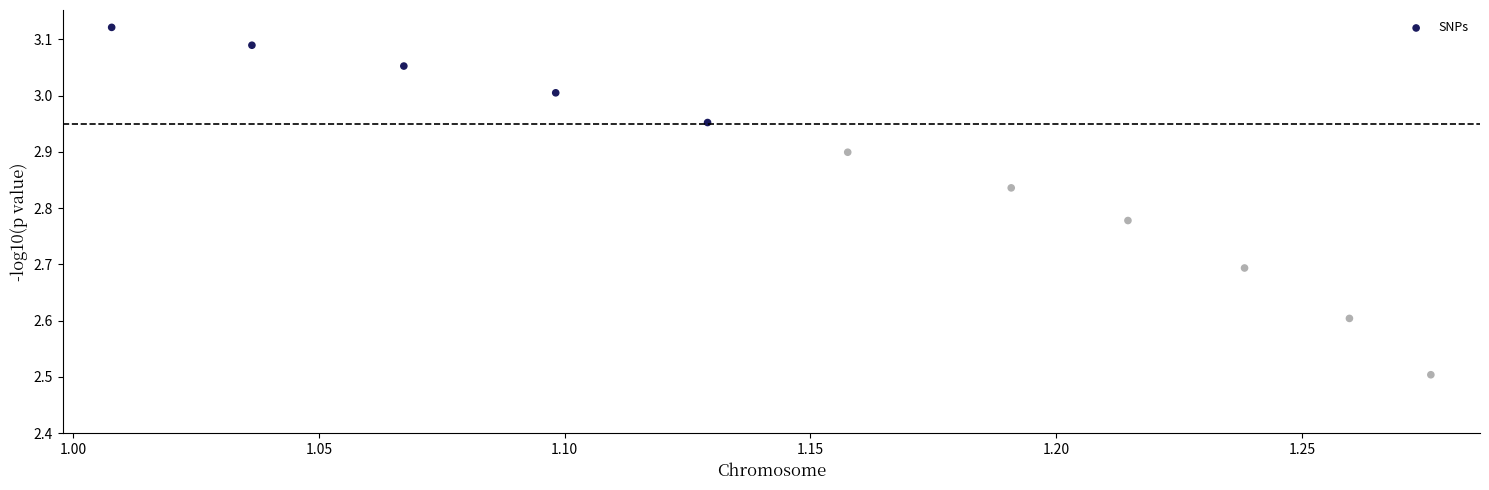

What Y value in the scatter plot is closest to 2?

2.5